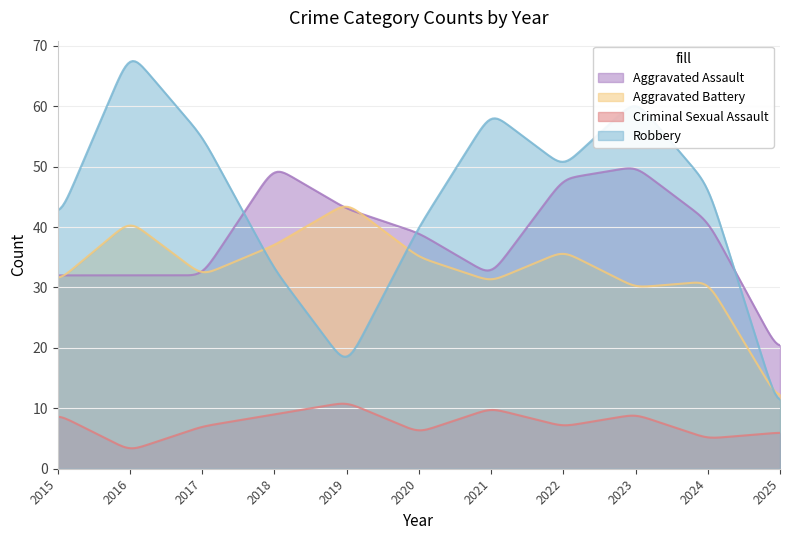

What is the difference between the highest and lowest values at 2019?

33